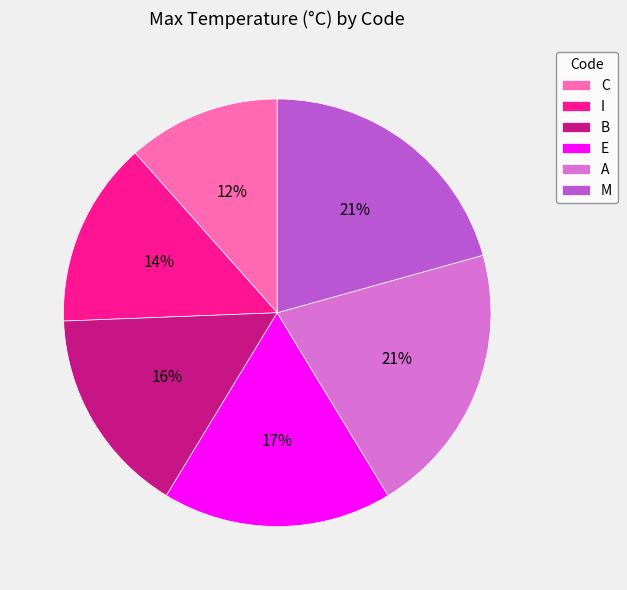

Which slice is the smallest?

C